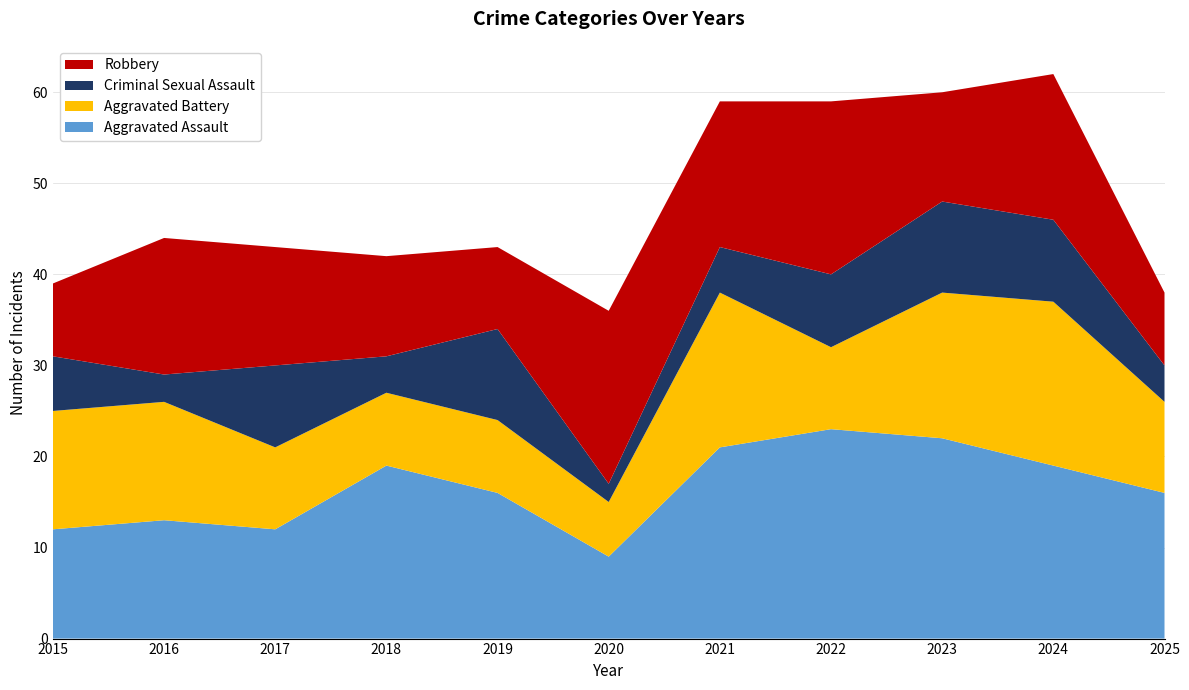

Reading right to left, extract all data points from this chart.

Aggravated Assault: 16	19	22	23	21	9	16	19	12	13	12
Aggravated Battery: 10	18	16	9	17	6	8	8	9	13	13
Criminal Sexual Assault: 4	9	10	8	5	2	10	4	9	3	6
Robbery: 8	16	12	19	16	19	9	11	13	15	8